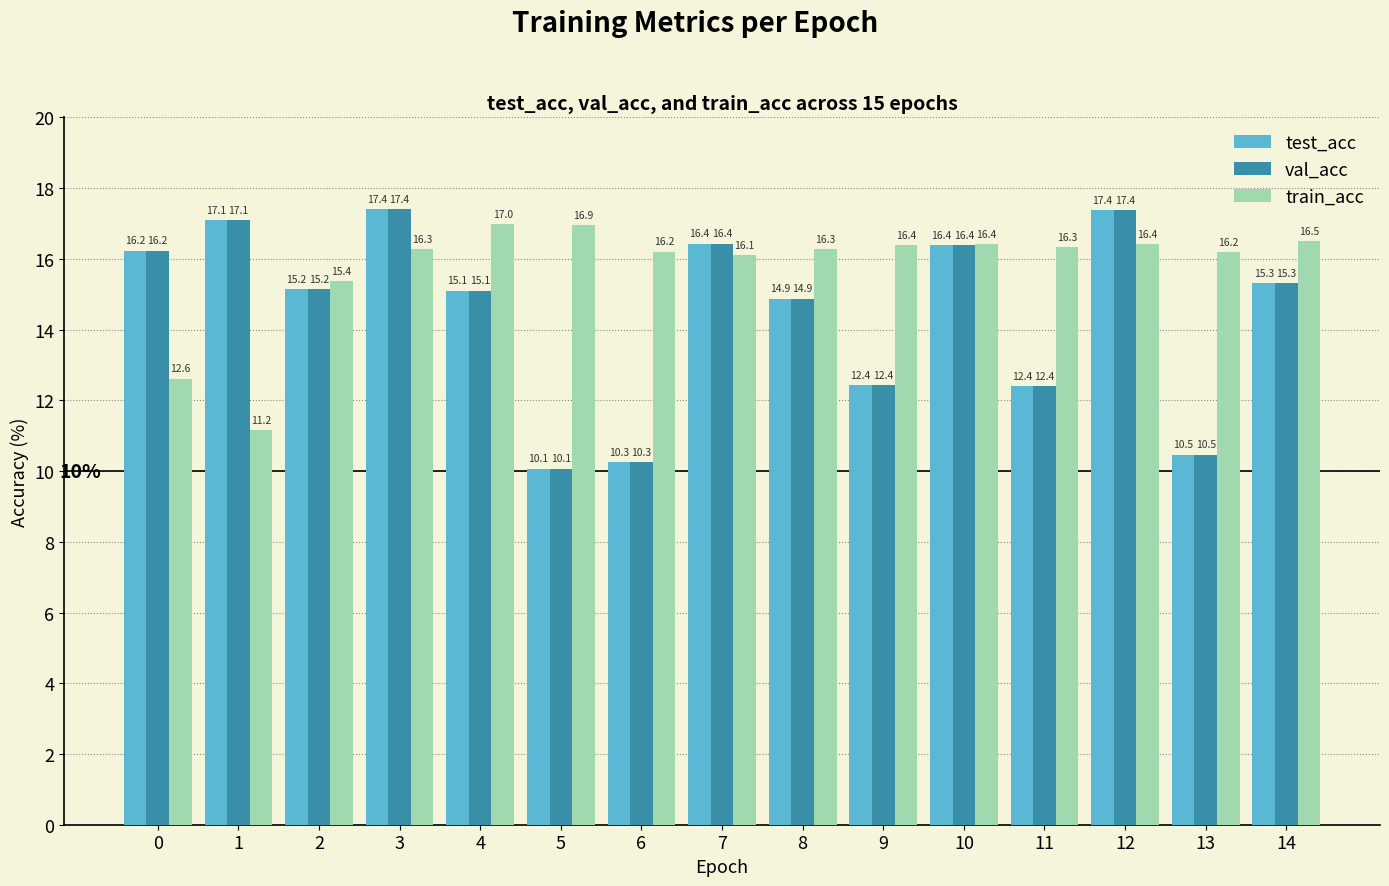

The val_acc series shows 17.4 at 12. True or false?

True